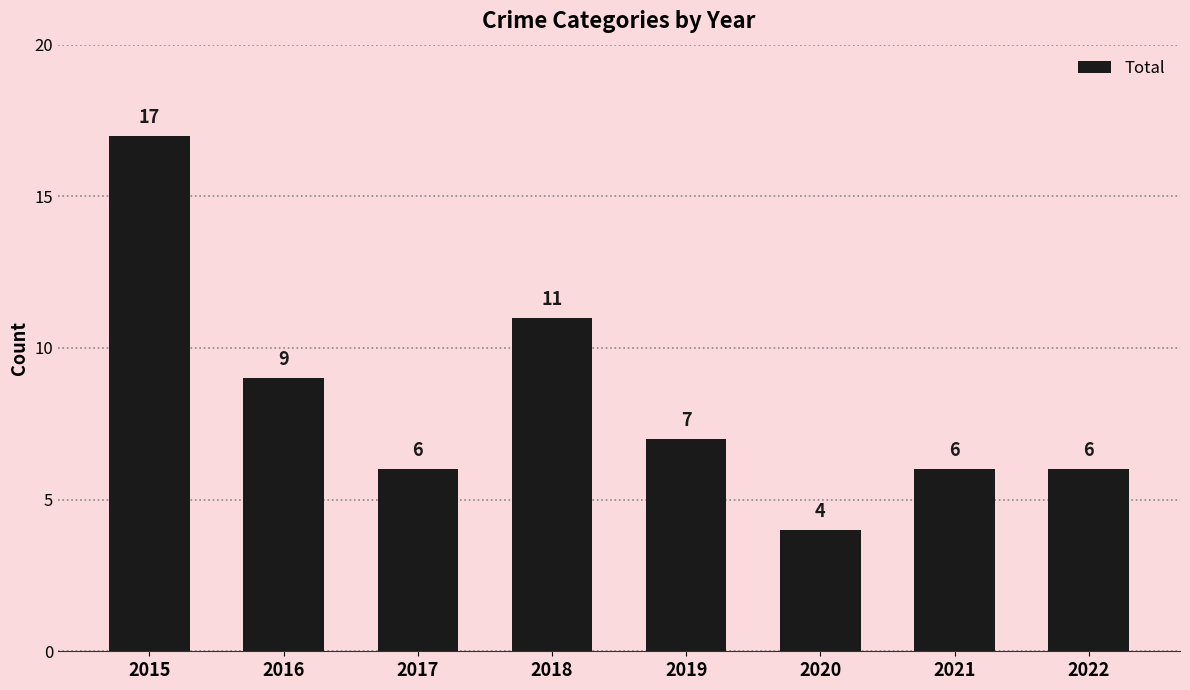

Where is the data nearest to the value 10?

2016